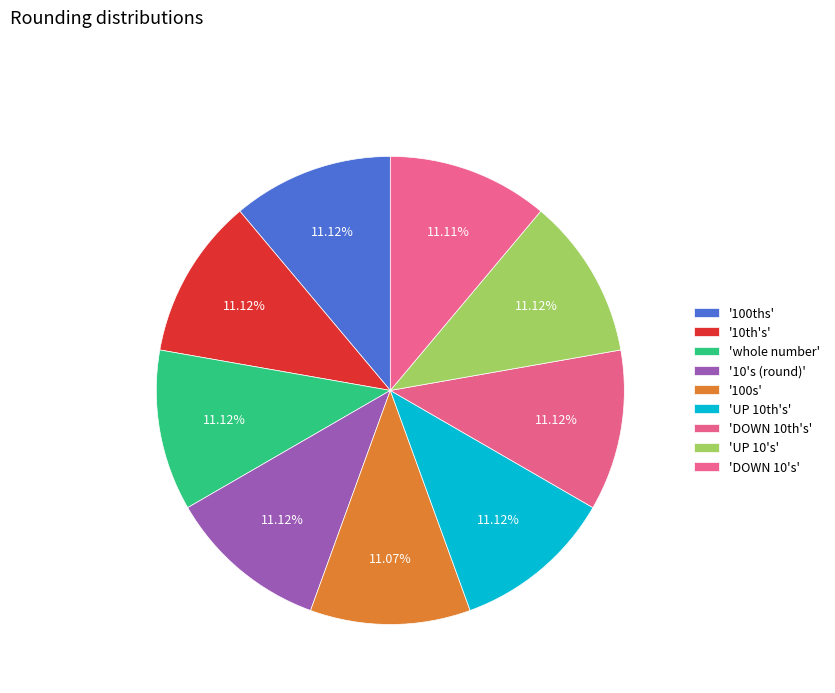

How many slices are in this pie chart?

9